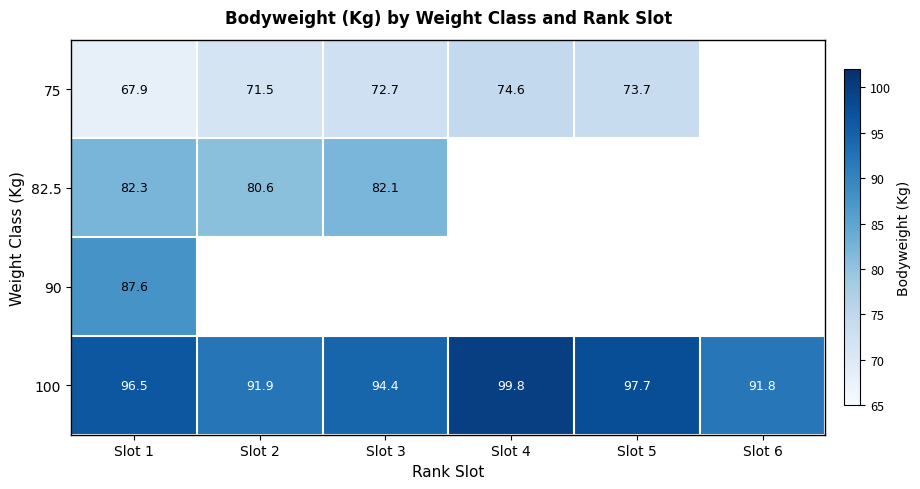

At Slot 1, list the series in order from smallest to largest.

75, 82.5, 90, 100